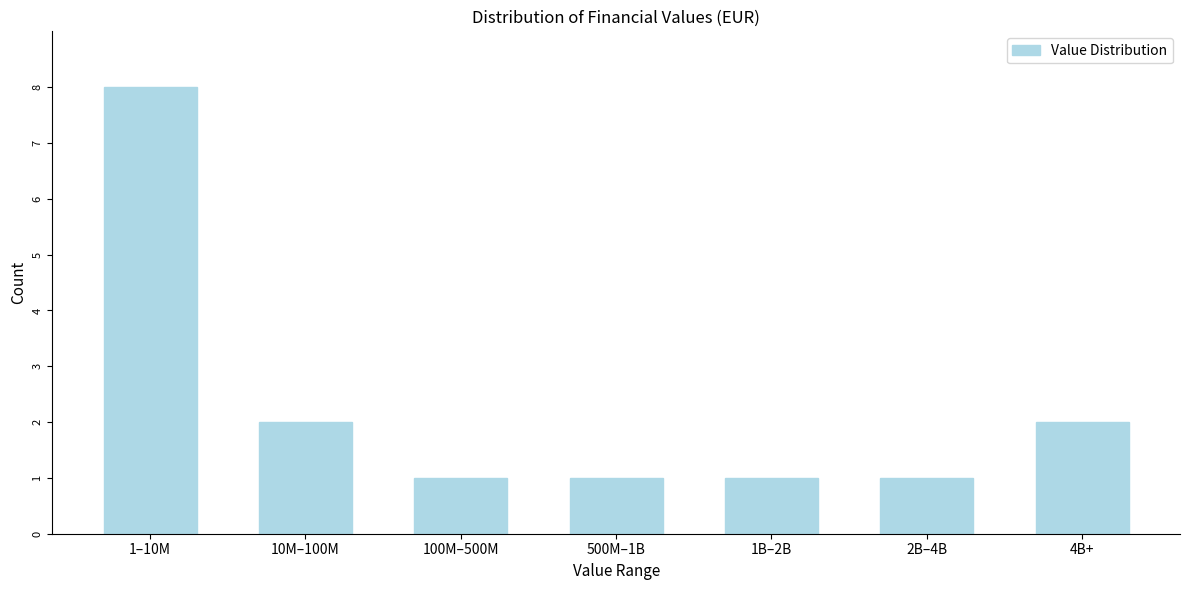

Reading left to right, what are all the values shown in this chart?

8	2	1	1	1	1	2